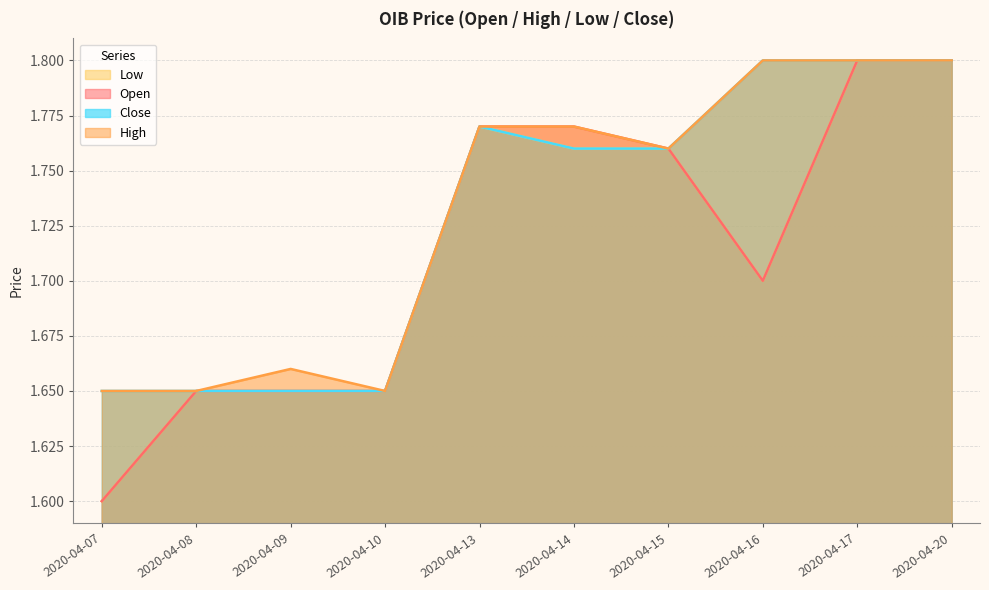

The low series shows 1.6 at 2020-04-10. True or false?

True